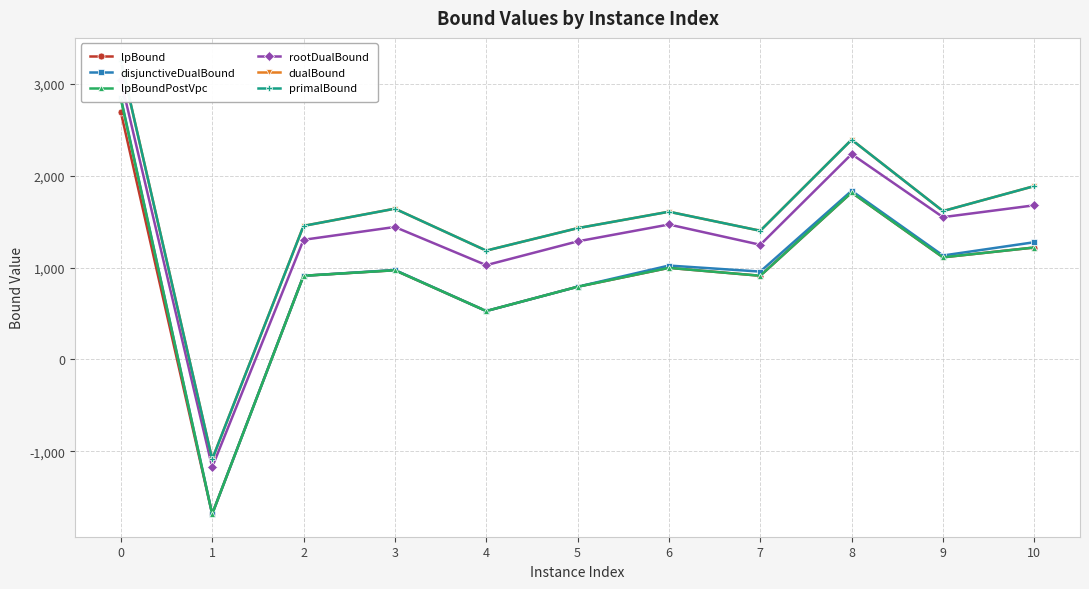

Reading left to right, what are all the values shown in this chart?

lpBound: 2691.4	-1682.9	909.9	970.2	526.3	790.5	995.9	910.1	1816.4	1110.7	1217.6
disjunctiveDualBound: 2847.6	-1682.9	909.9	972.9	526.3	790.5	1021.2	955.6	1834.9	1130.4	1275.2
lpBoundPostVpc: 2834.3	-1682.9	909.9	970.2	526.3	790.5	995.9	910.1	1816.4	1110.7	1217.6
rootDualBound: 3041.4	-1172.3	1301.5	1441.0	1025.7	1284.3	1468.0	1247.2	2234.1	1547.9	1676.9
dualBound: 3251.7	-1087.0	1453.0	1640.0	1183.9	1428.0	1607.0	1400.0	2390.8	1614.0	1885.9
primalBound: 3252.0	-1087.0	1453.0	1640.0	1184.0	1428.0	1607.0	1400.0	2391.0	1614.0	1886.0